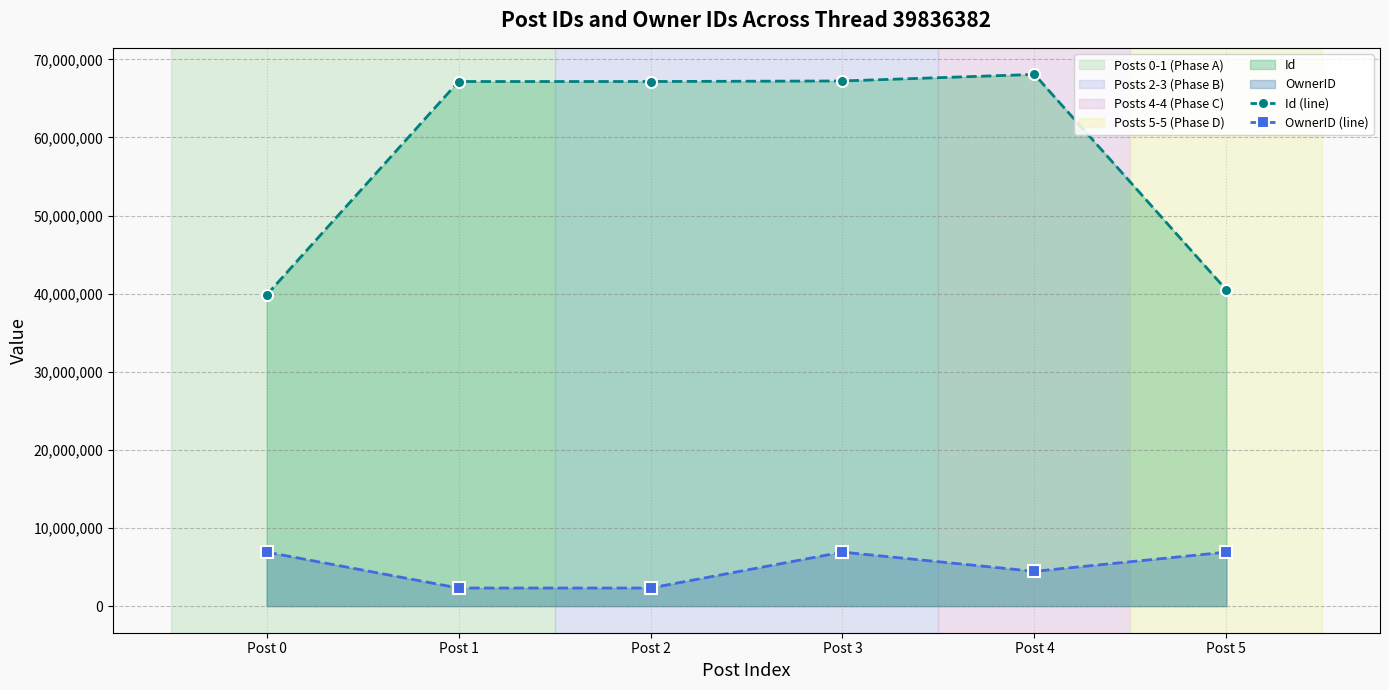

Reading left to right, list all the values displayed in this chart.

Id (line): 39836382	67164252	67164267	67235001	68072565	40473340
OwnerID (line): 6916608	2318649	2318649	6916608	4454969	6916608